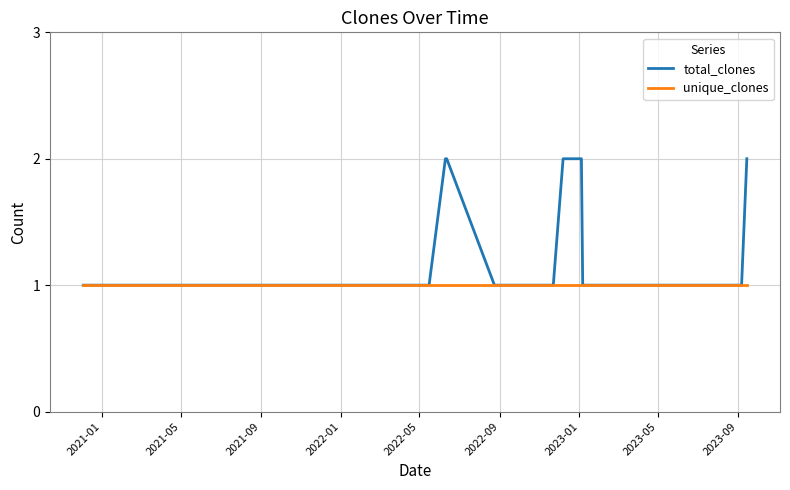

Which series has the largest total across all categories?

total_clones